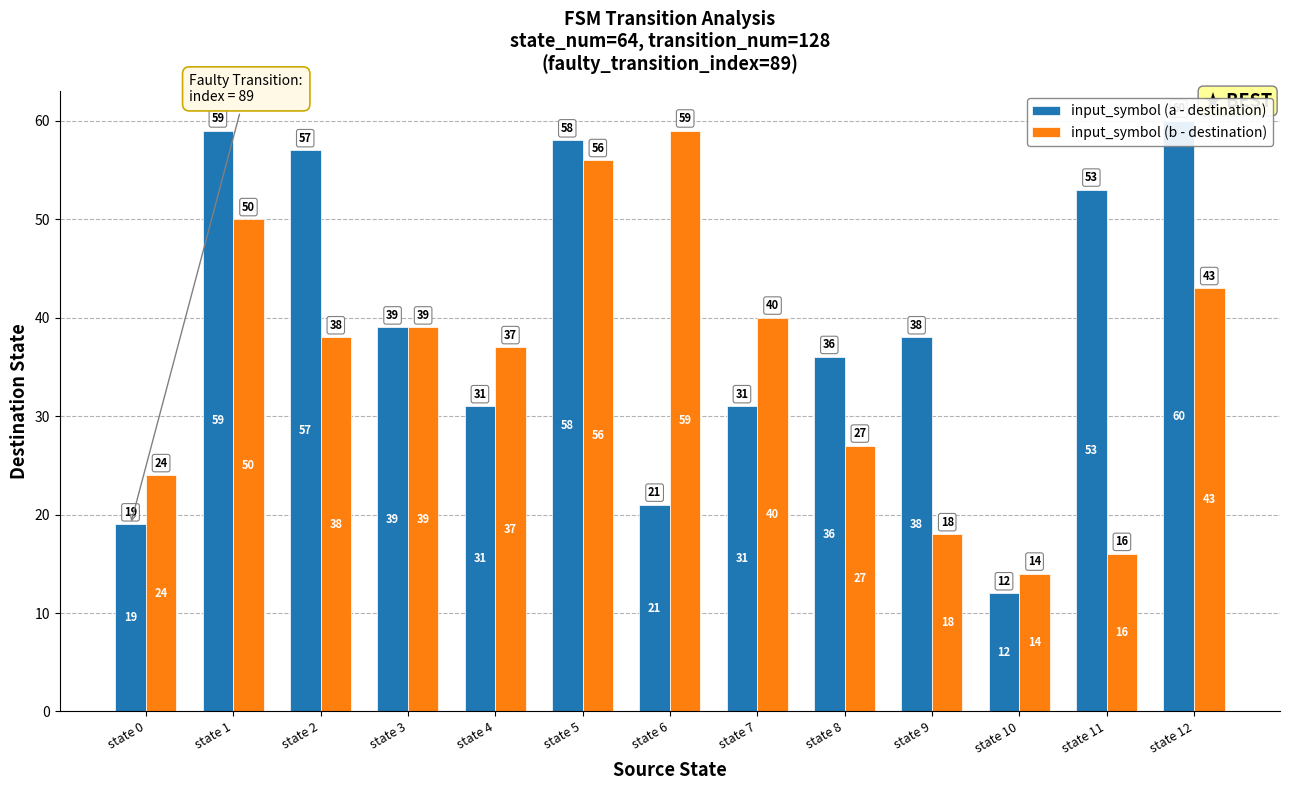

Which series has the largest total across all categories?

input_symbol (a - destination)